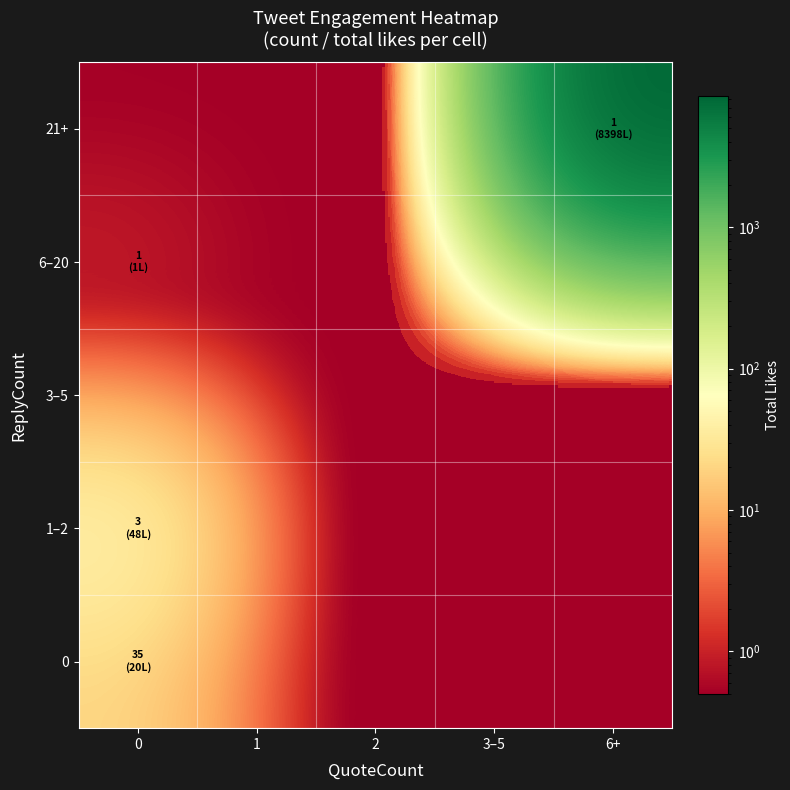

At which category is the sum across all series the highest?

6+